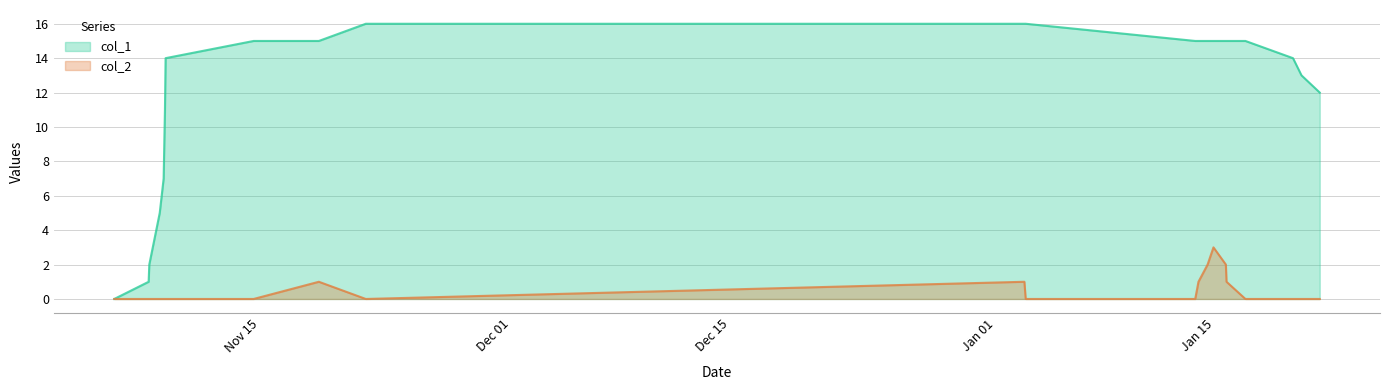

True or false: col_2 and col_1 cross at least once.

False